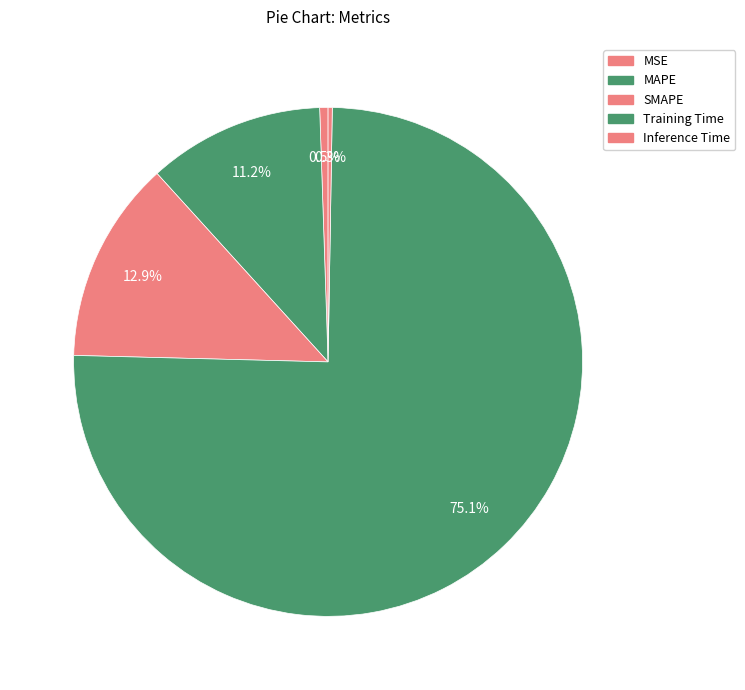

What is the largest slice in the pie chart?

Training Time